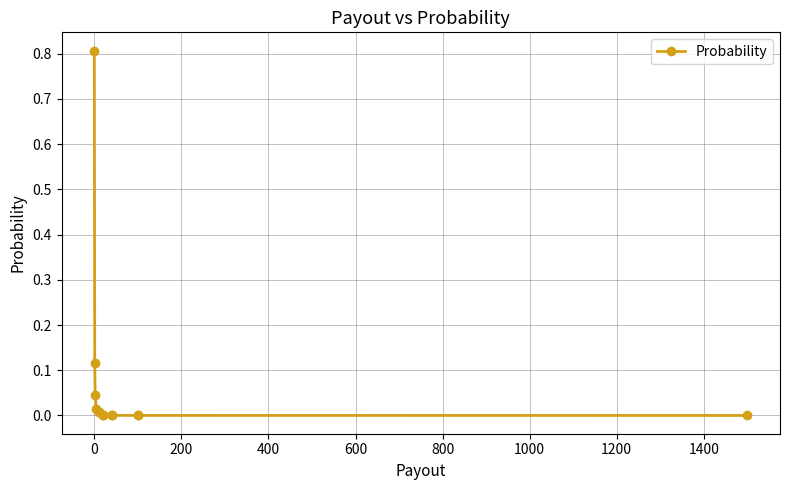

The chart shows a value of 0.0 at 1400. True or false?

False